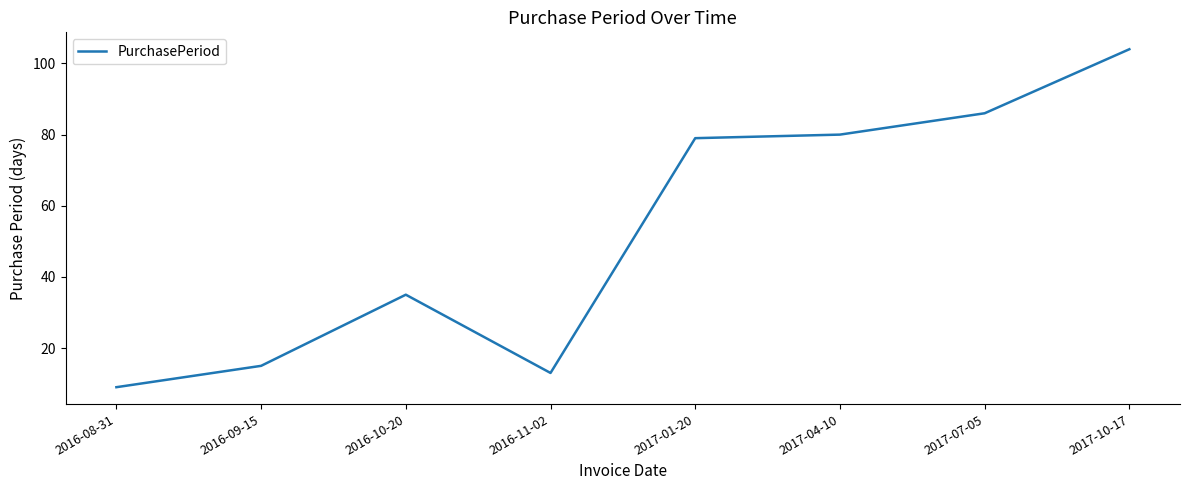

What is the minimum value shown in the chart?

9